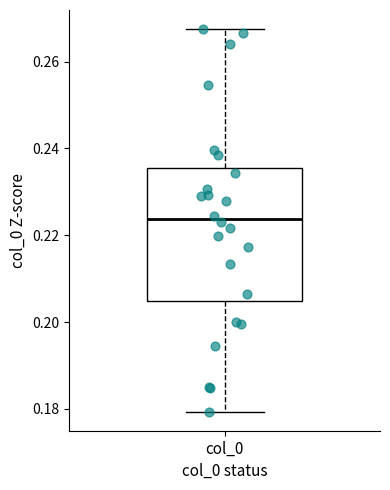

Transcribe this box plot: give where the median line is, the range the box spans, and where the two whiskers end, as read against the y-axis. The values are not printed on the chart, so give them approximately, as read against the axis.

median 0.224, box 0.204 to 0.236, whiskers 0.180 to 0.268